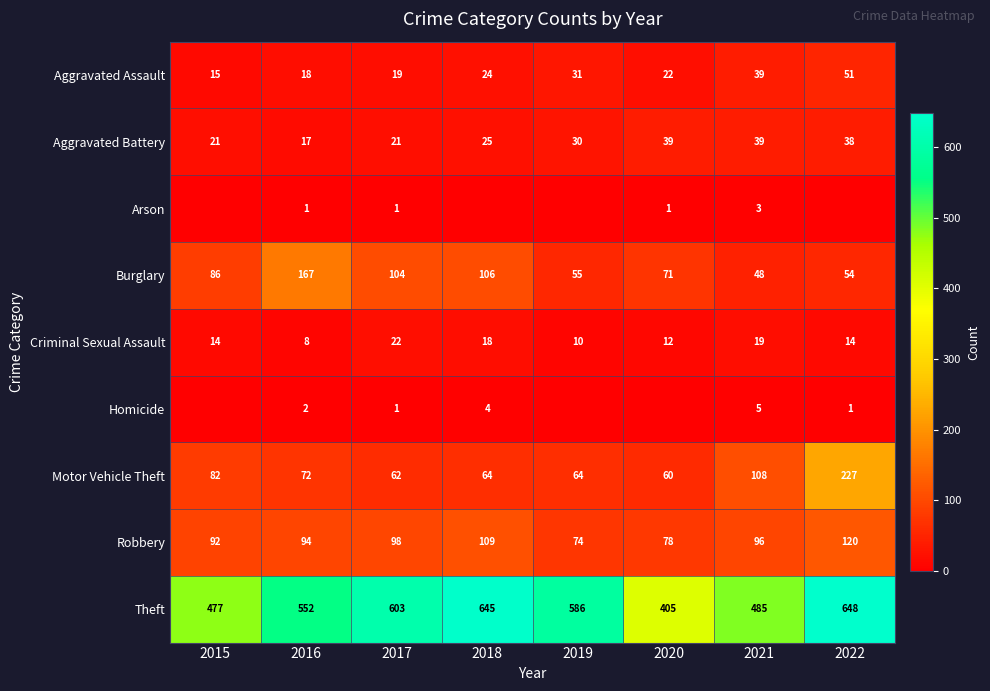

Is the value of Aggravated Battery at 2020 greater than the value of Criminal Sexual Assault at 2020?

Yes